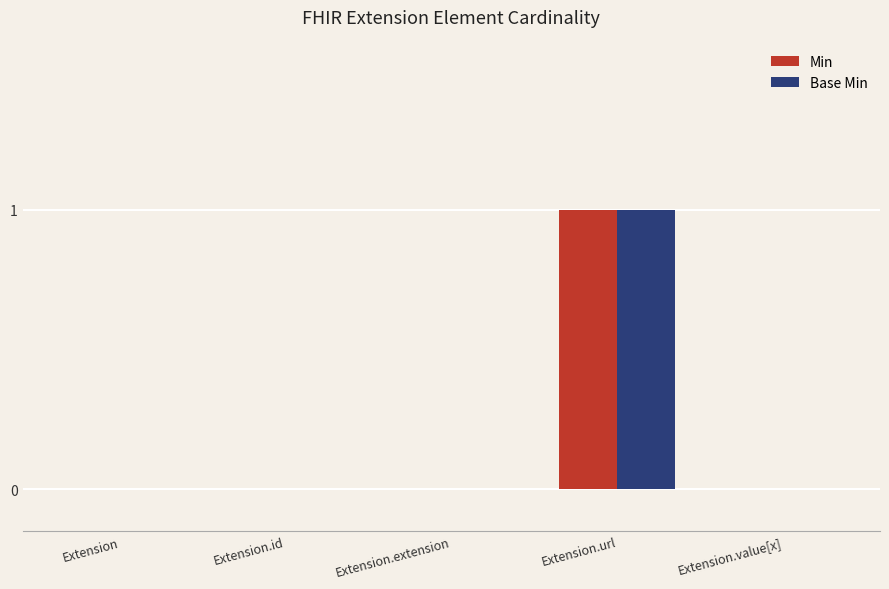

Which category has the highest value across all series?

Extension.url